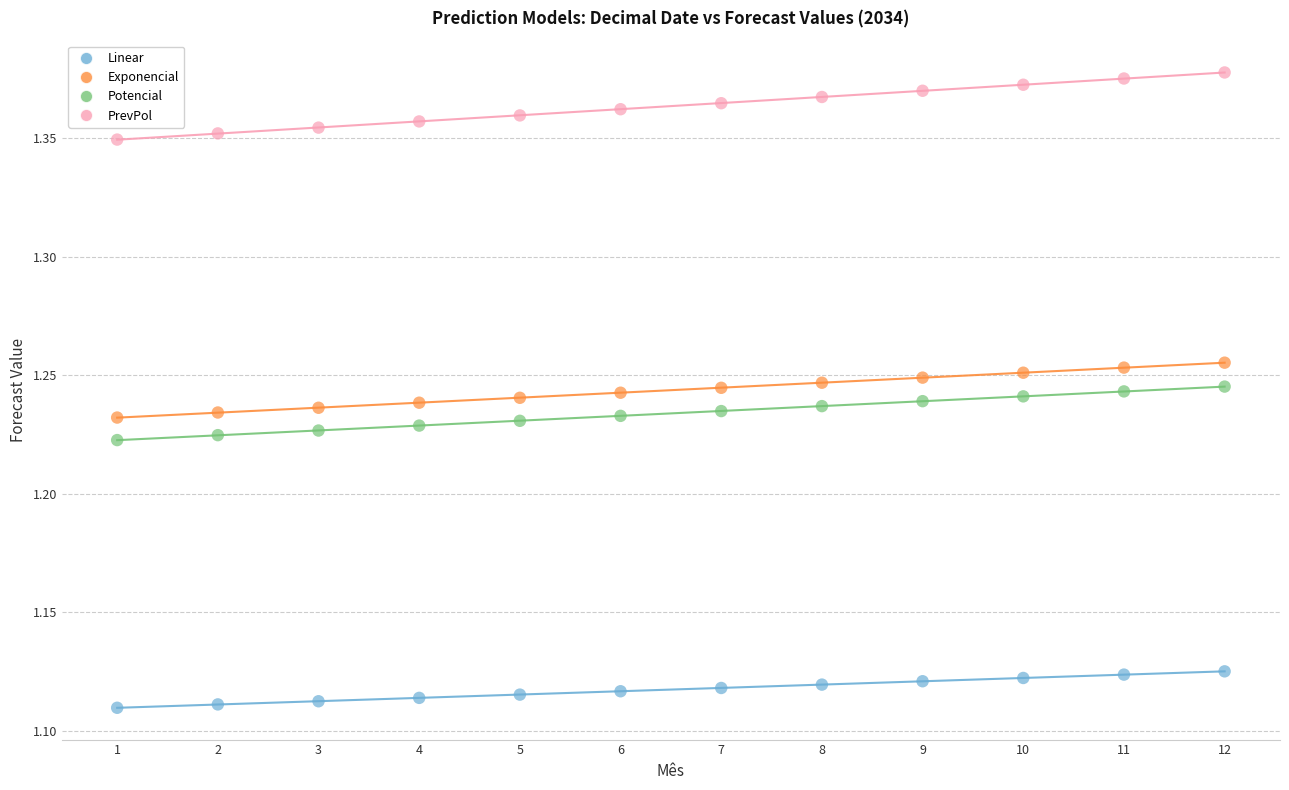

Which series contains the lowest Y value?

Linear